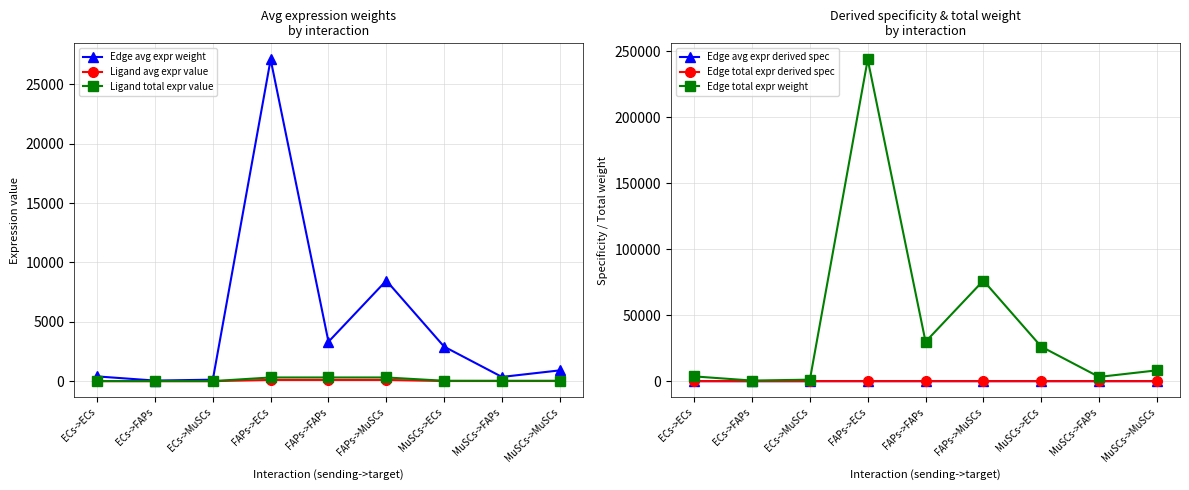

What is the difference between the maximum and minimum values in the Edge avg expr weight series?

27050.0